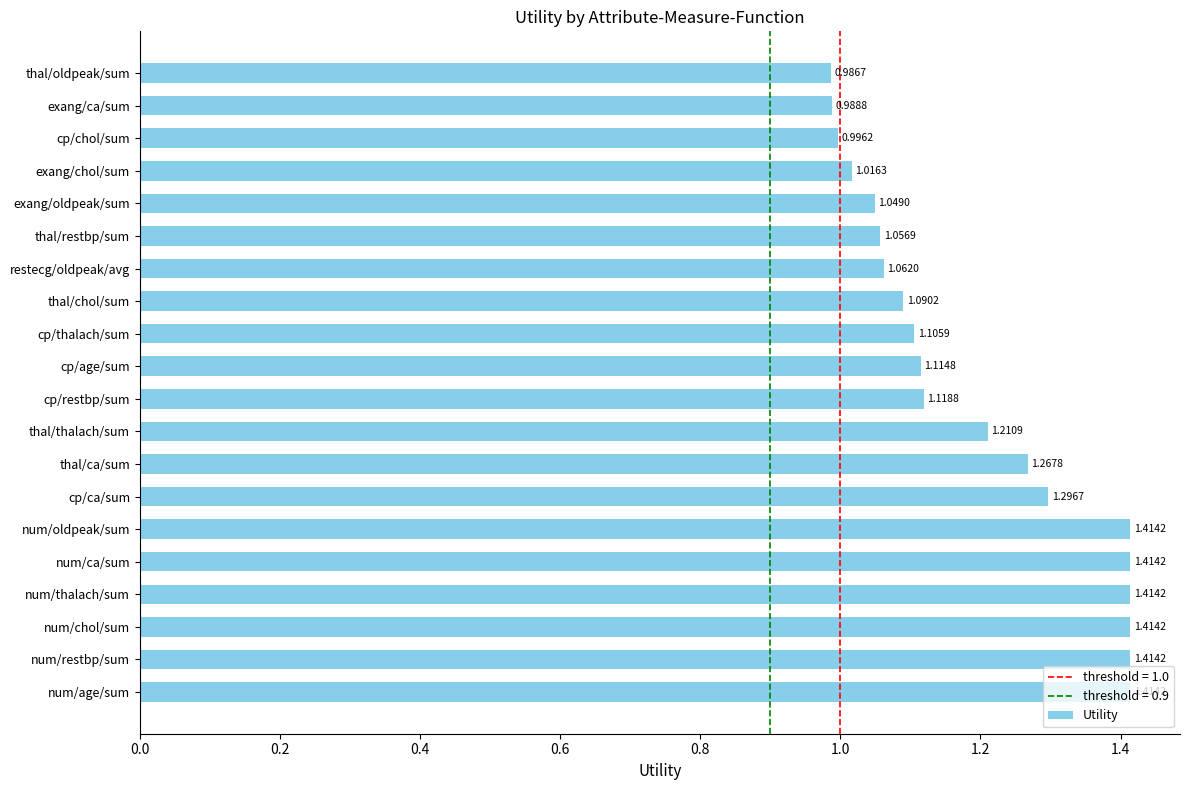

At which category does the chart reach its minimum across all series?

thal/oldpeak/sum